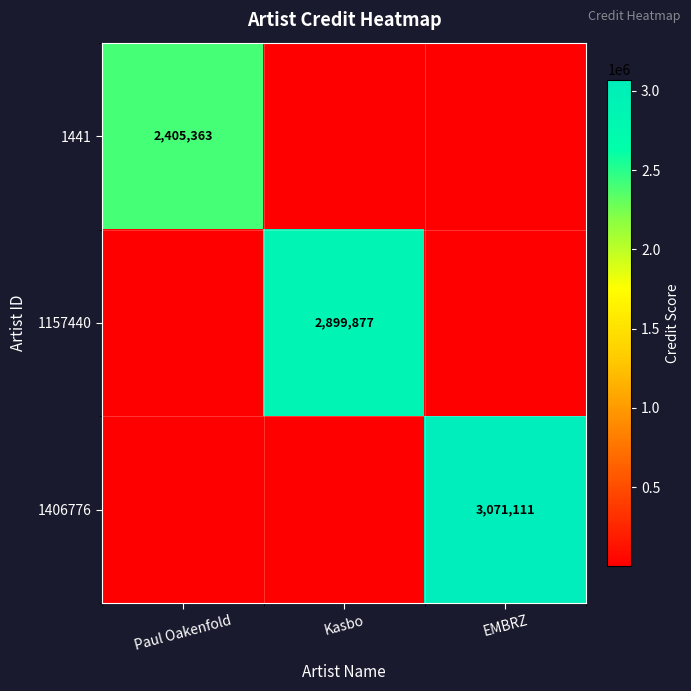

The value of 1441 at Paul Oakenfold is 3631800. True or false?

False